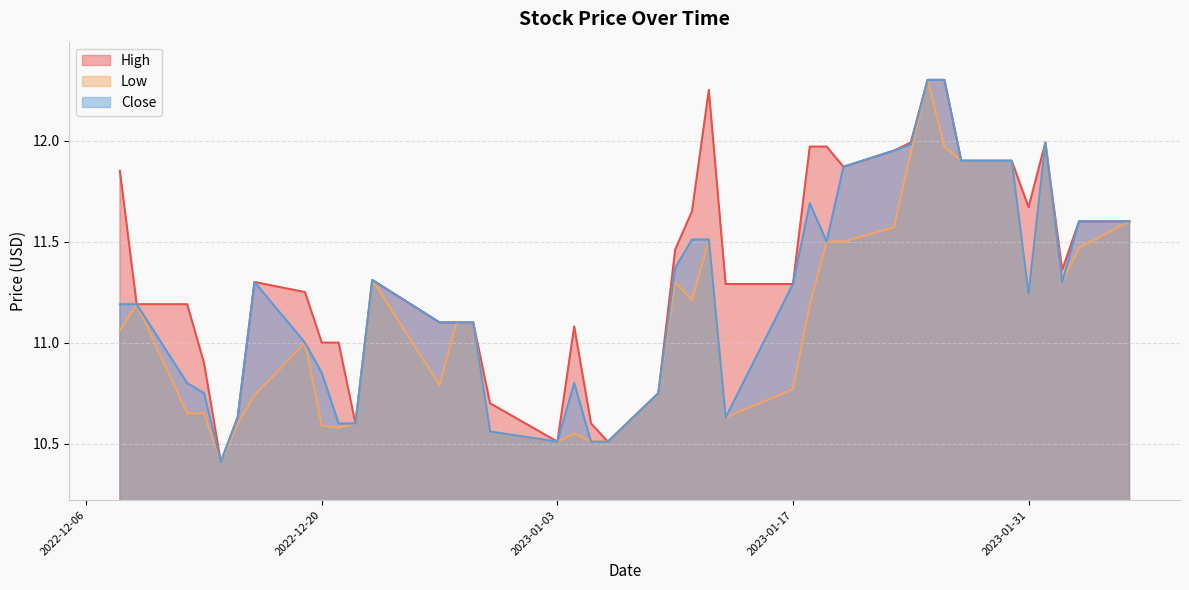

At how many categories does at least one series exceed 10?

40